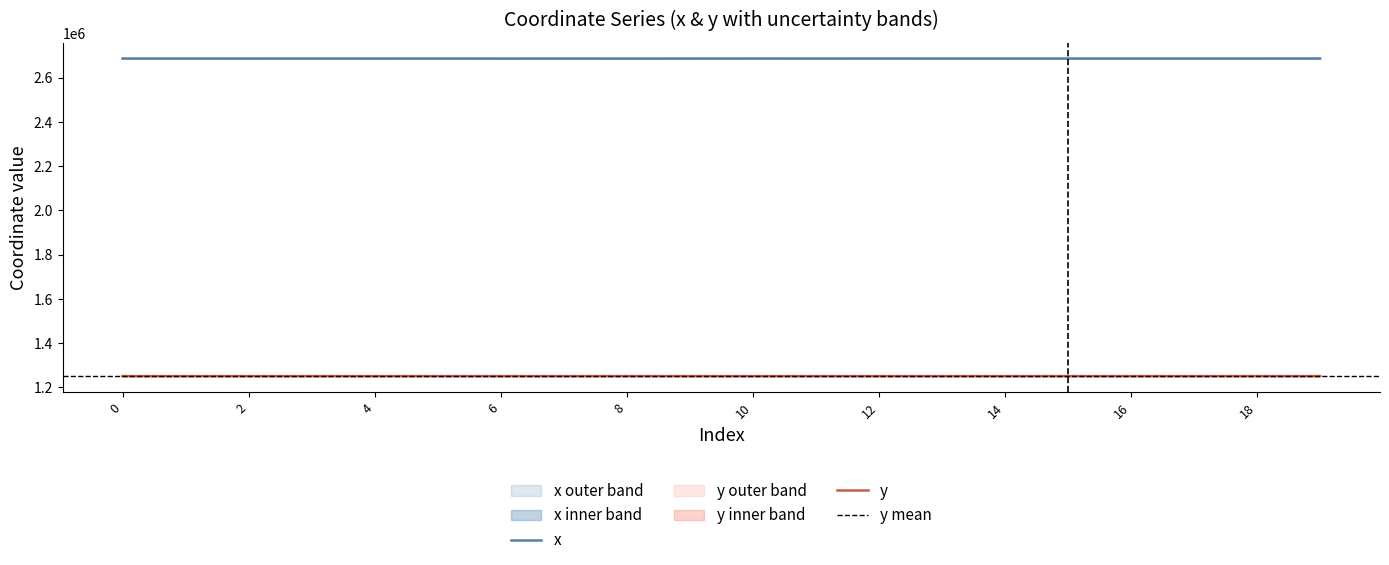

True or false: x has more than 2 interior local peaks.

True